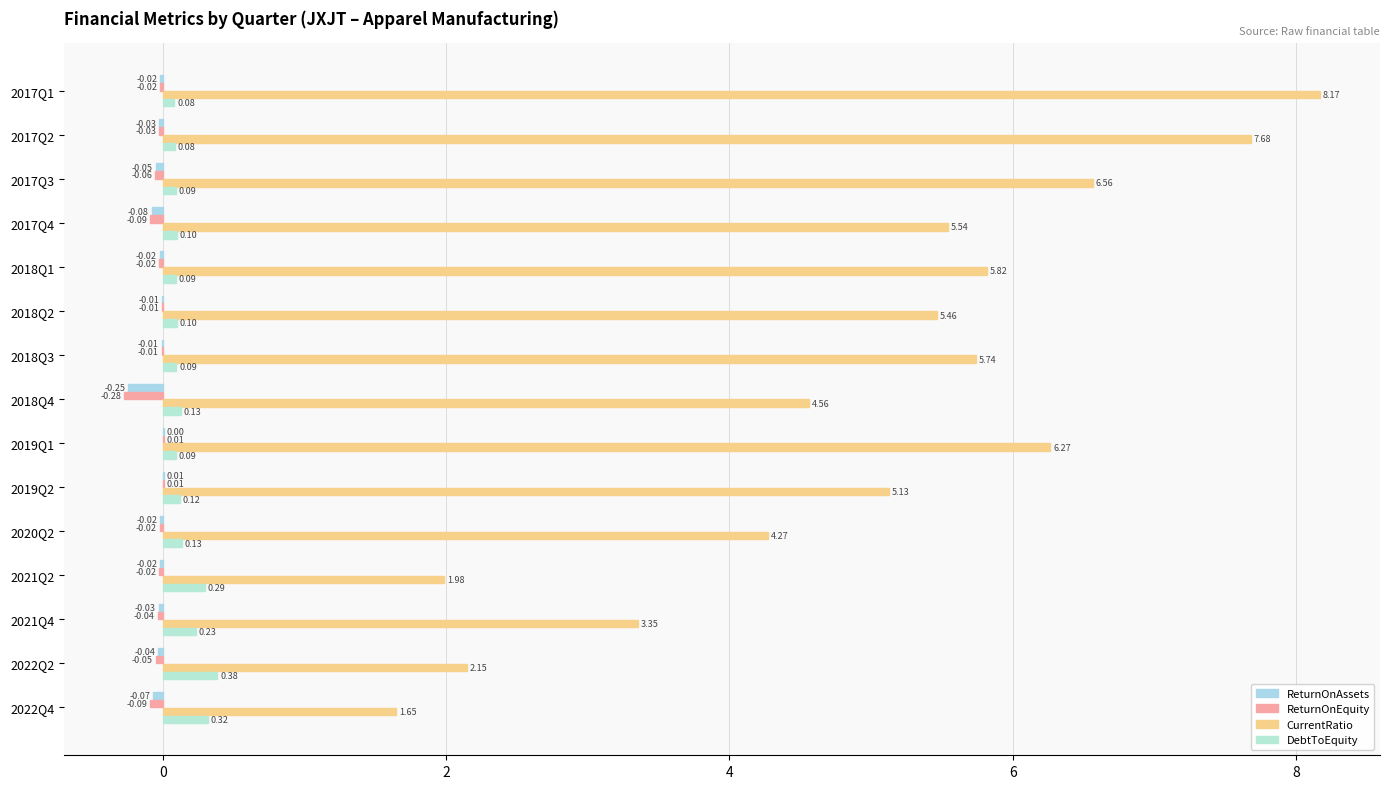

What is the minimum value for ReturnOnAssets?

-0.2